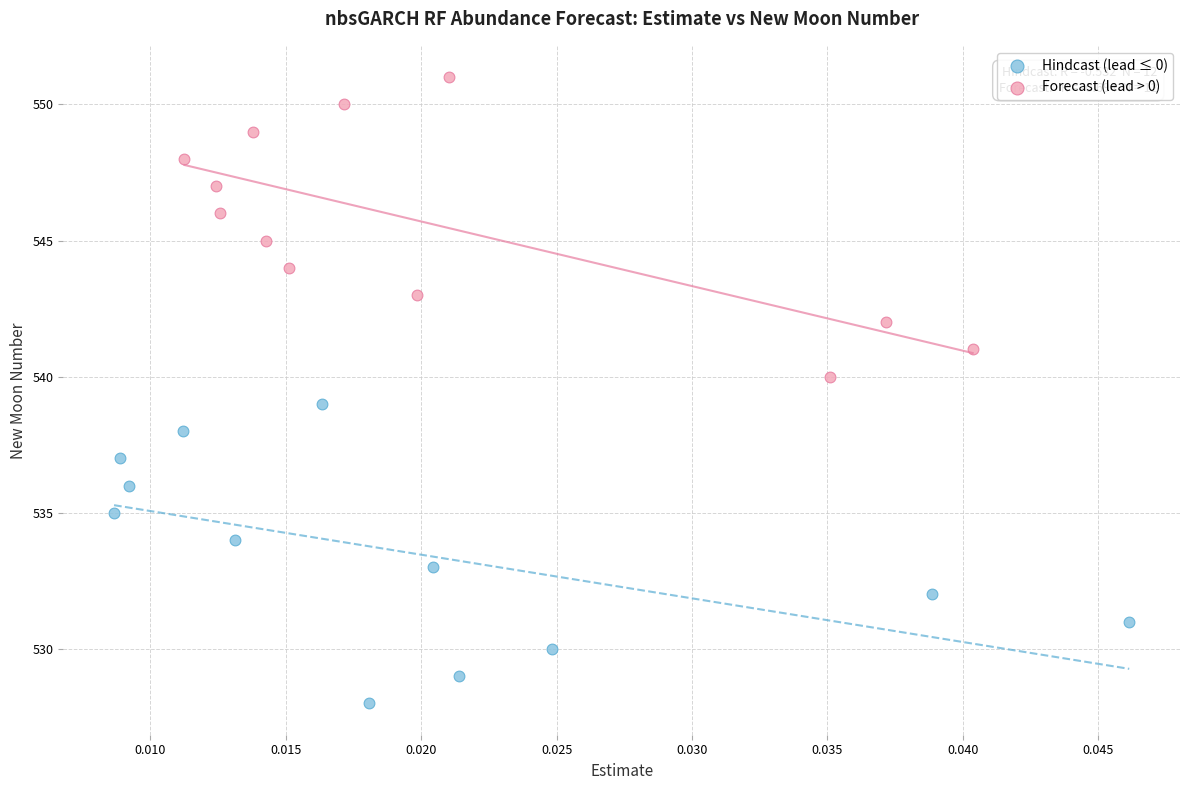

What are all the series names shown in the legend?

Hindcast (lead ≤ 0), Forecast (lead > 0)